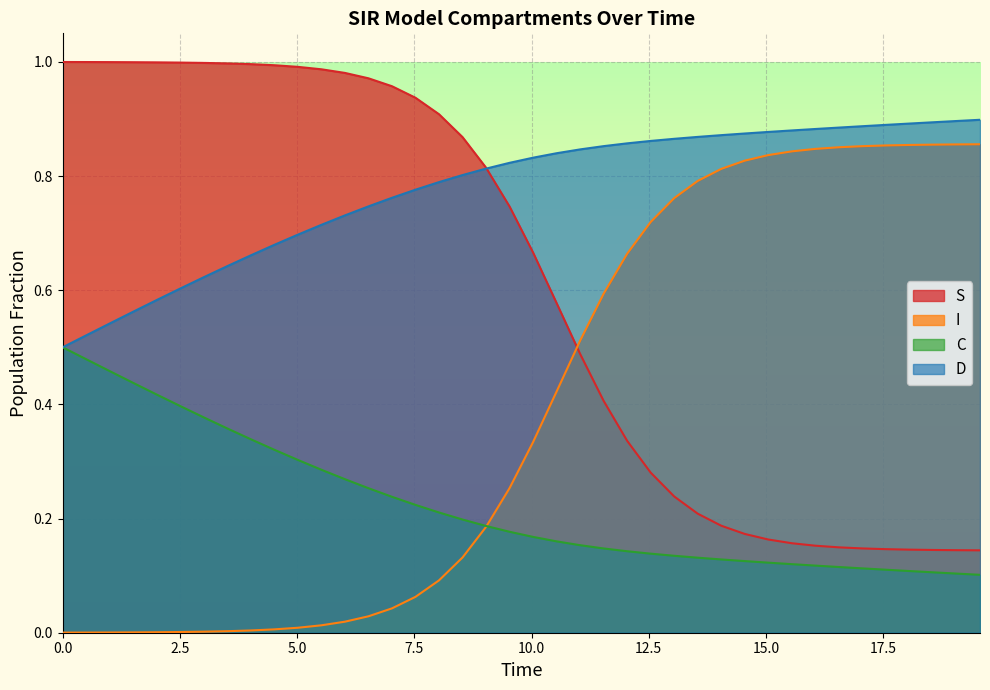

What is the average value of the C series?

0.2